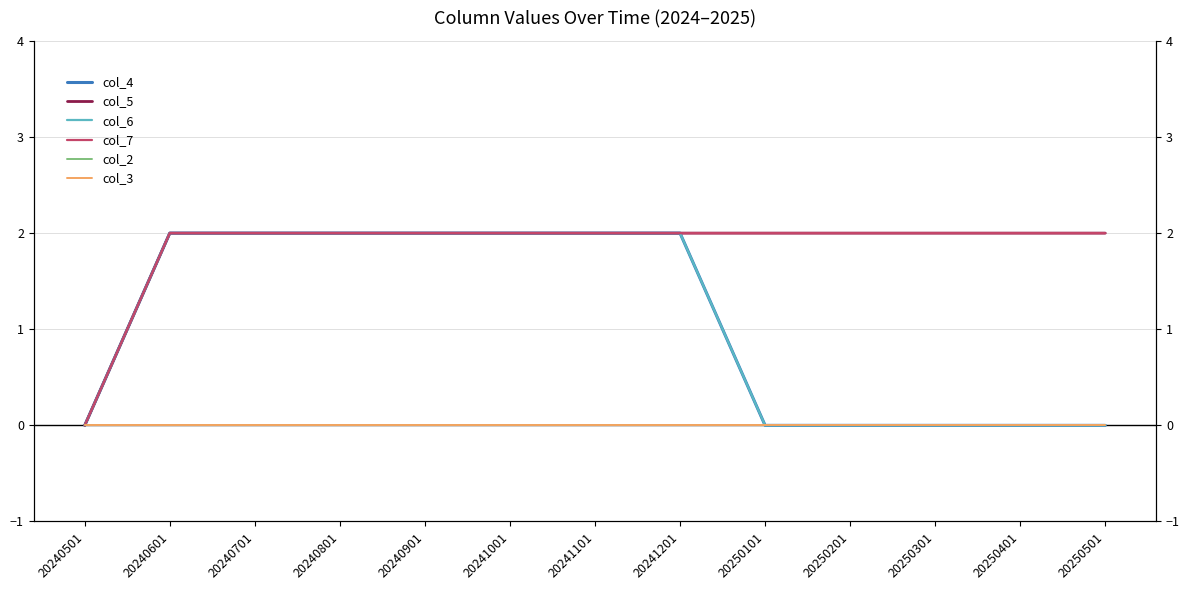

Is the value of col_7 at 20250101 greater than the value of col_4 at 20250301?

Yes